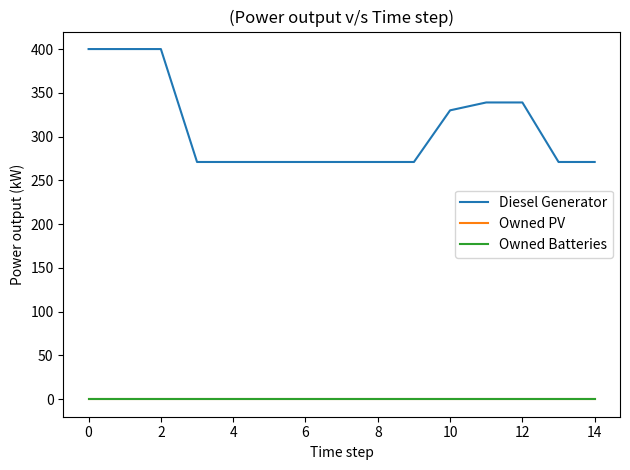

Reading left to right, transcribe all the data shown in this chart.

Diesel Generator: 400	400	400	271	271	271	271	271	271	271	330	339	339	271	271
Owned PV: 0	0	0	0	0	0	0	0	0	0	0	0	0	0	0
Owned Batteries: 0	0	0	0	0	0	0	0	0	0	0	0	0	0	0